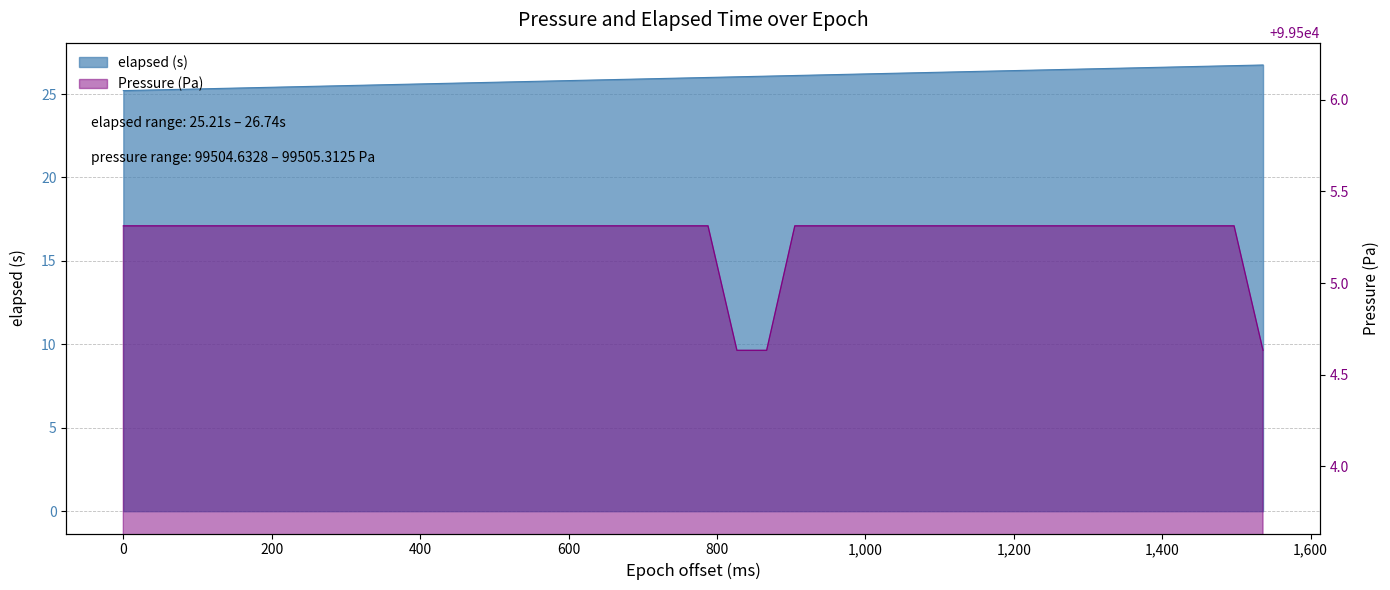

Count the number of data series in this chart.

2